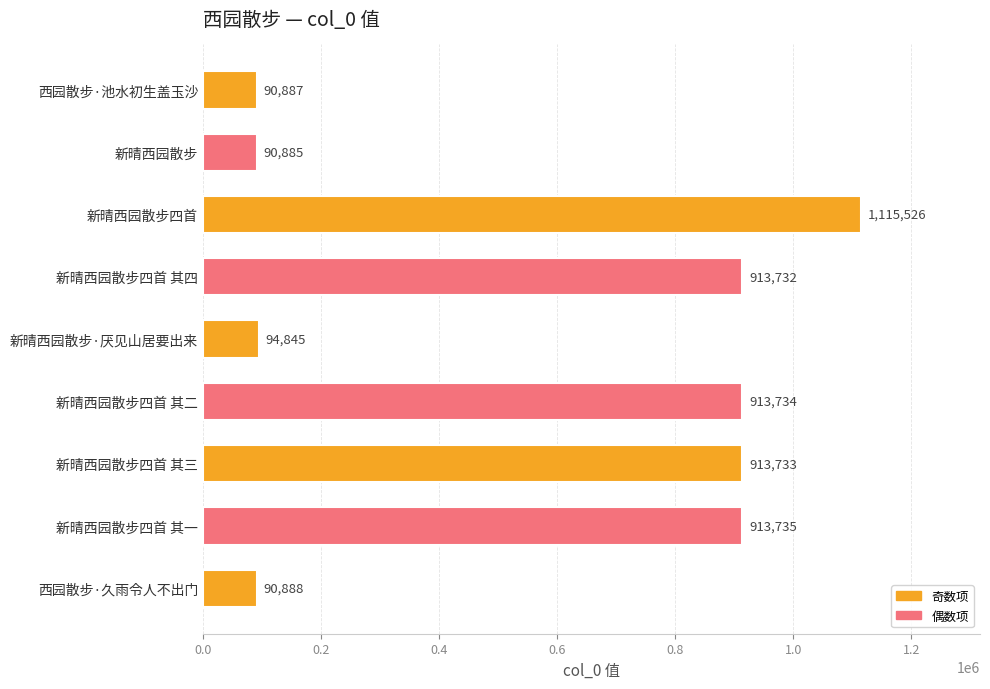

Is it true that the value at 西园散步·久雨令人不出门 is 151942?

False